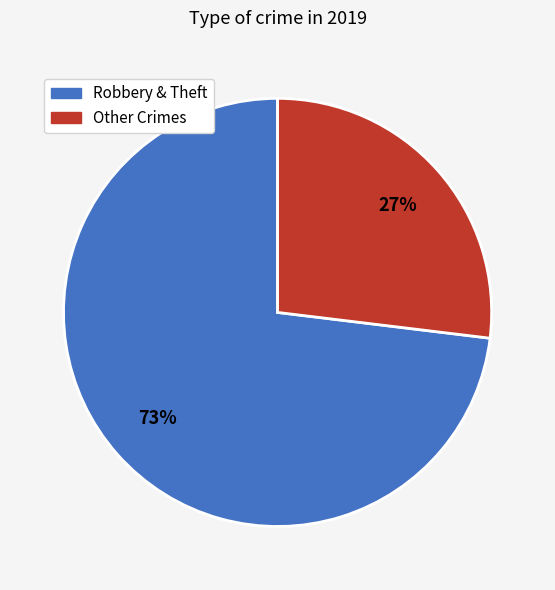

Does any single category account for the majority?

Yes